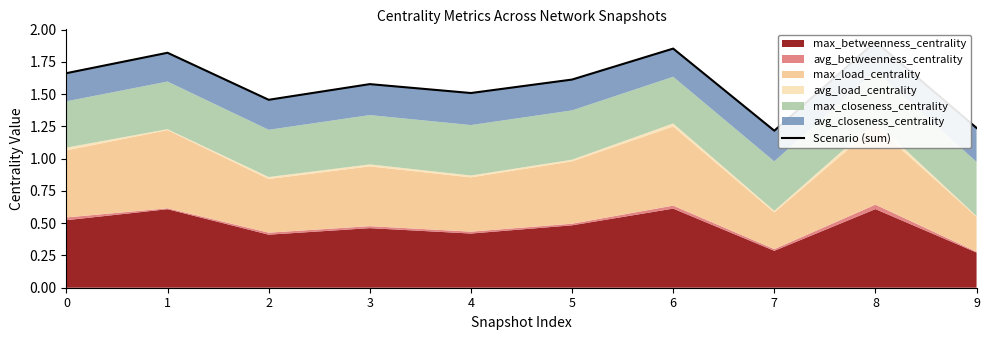

List the labels in order of value, largest first.

8, 6, 1, 0, 5, 3, 4, 2, 9, 7